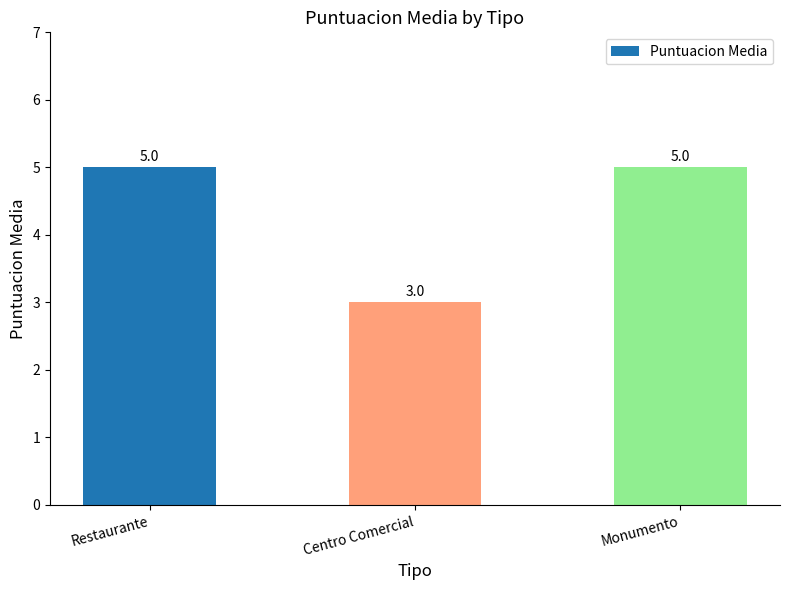

Read the value at Centro Comercial.

3